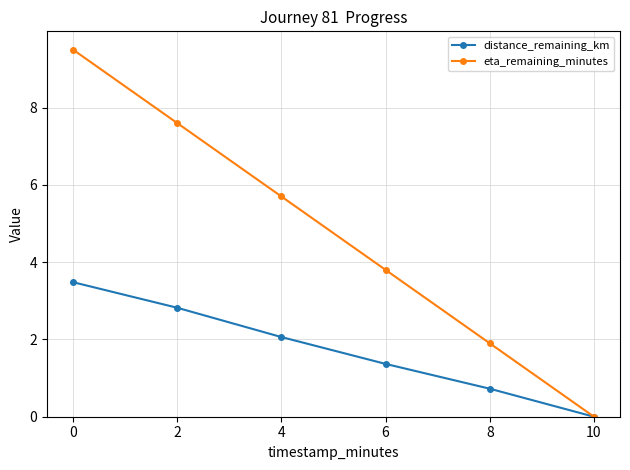

Reading right to left, transcribe all the data shown in this chart.

distance_remaining_km: 0.0	0.7	1.4	2.1	2.8	3.5
eta_remaining_minutes: 0.0	1.9	3.8	5.7	7.6	9.5